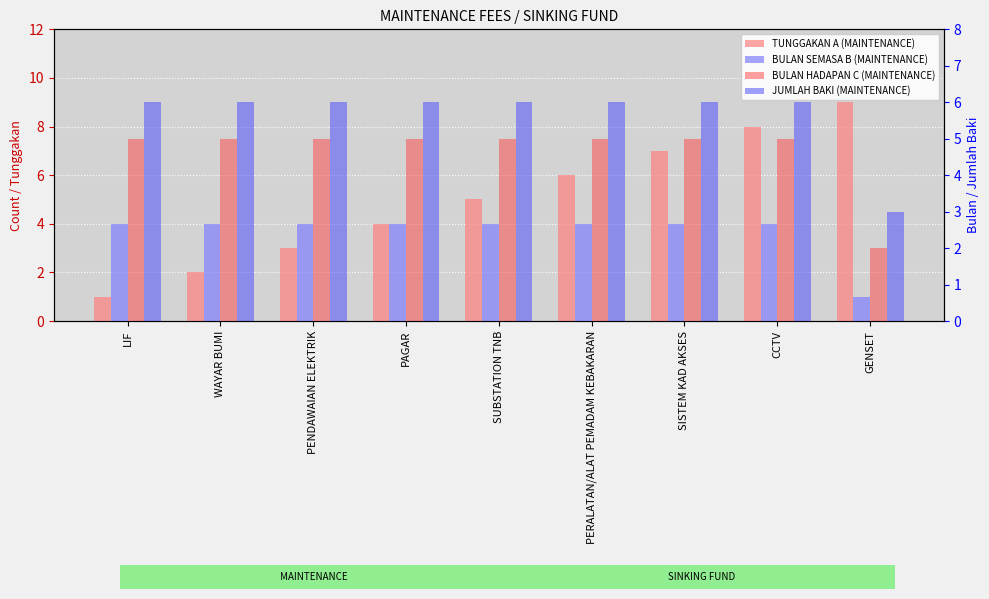

What are all the series names shown in the legend?

TUNGGAKAN A (MAINTENANCE), BULAN SEMASA B (MAINTENANCE), BULAN HADAPAN C (MAINTENANCE), JUMLAH BAKI (MAINTENANCE)